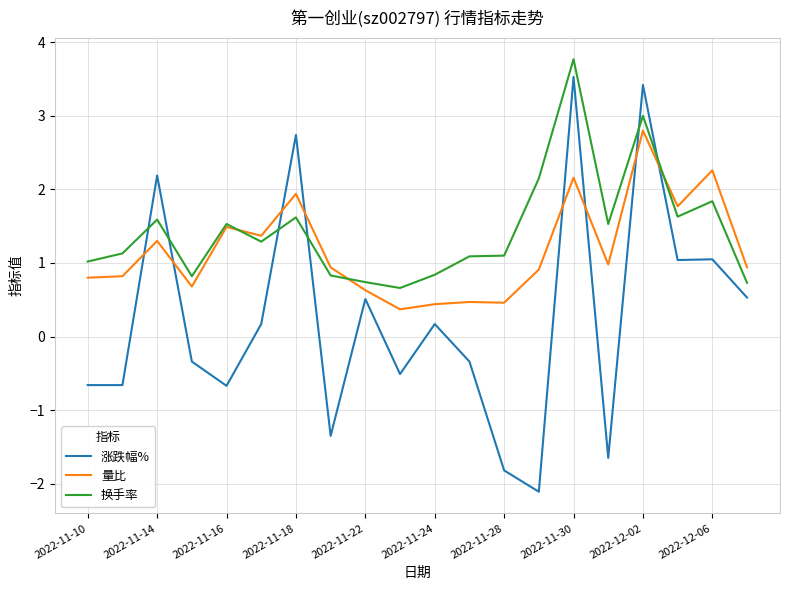

Which series has the largest total across all categories?

换手率